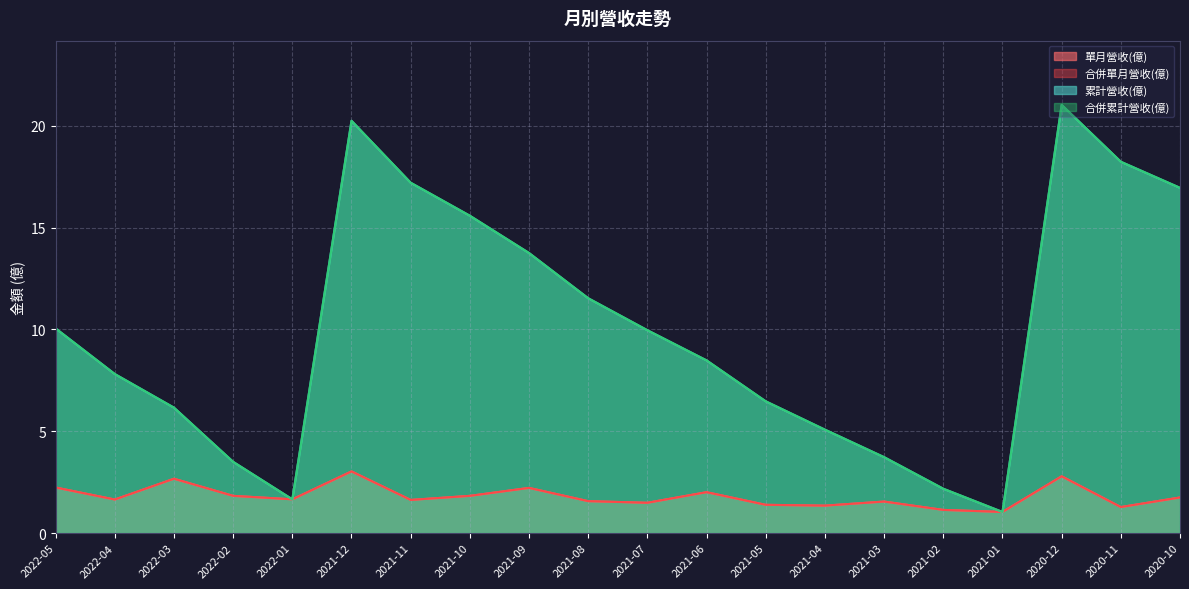

At which category is the sum across all series the highest?

2020-12